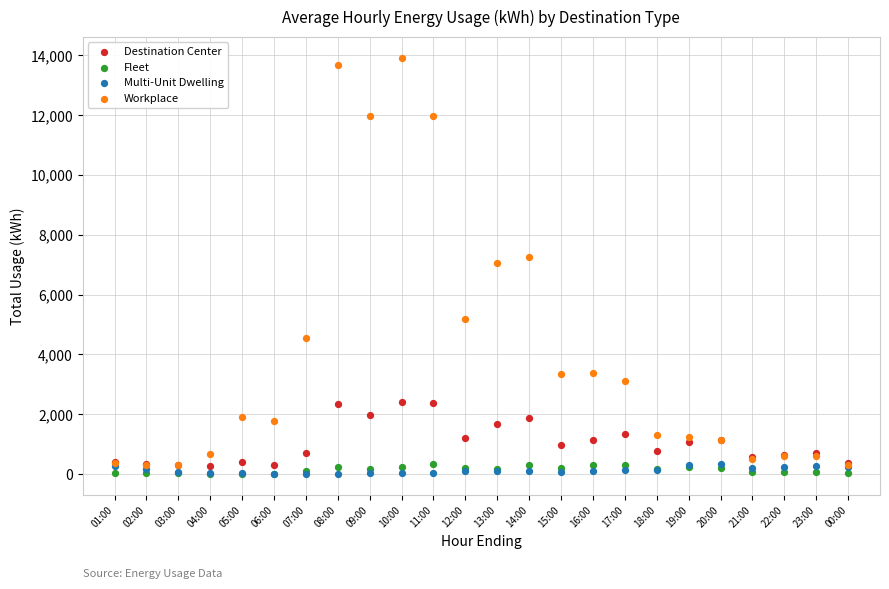

What are all the series names shown in the legend?

Destination Center, Fleet, Multi-Unit Dwelling, Workplace